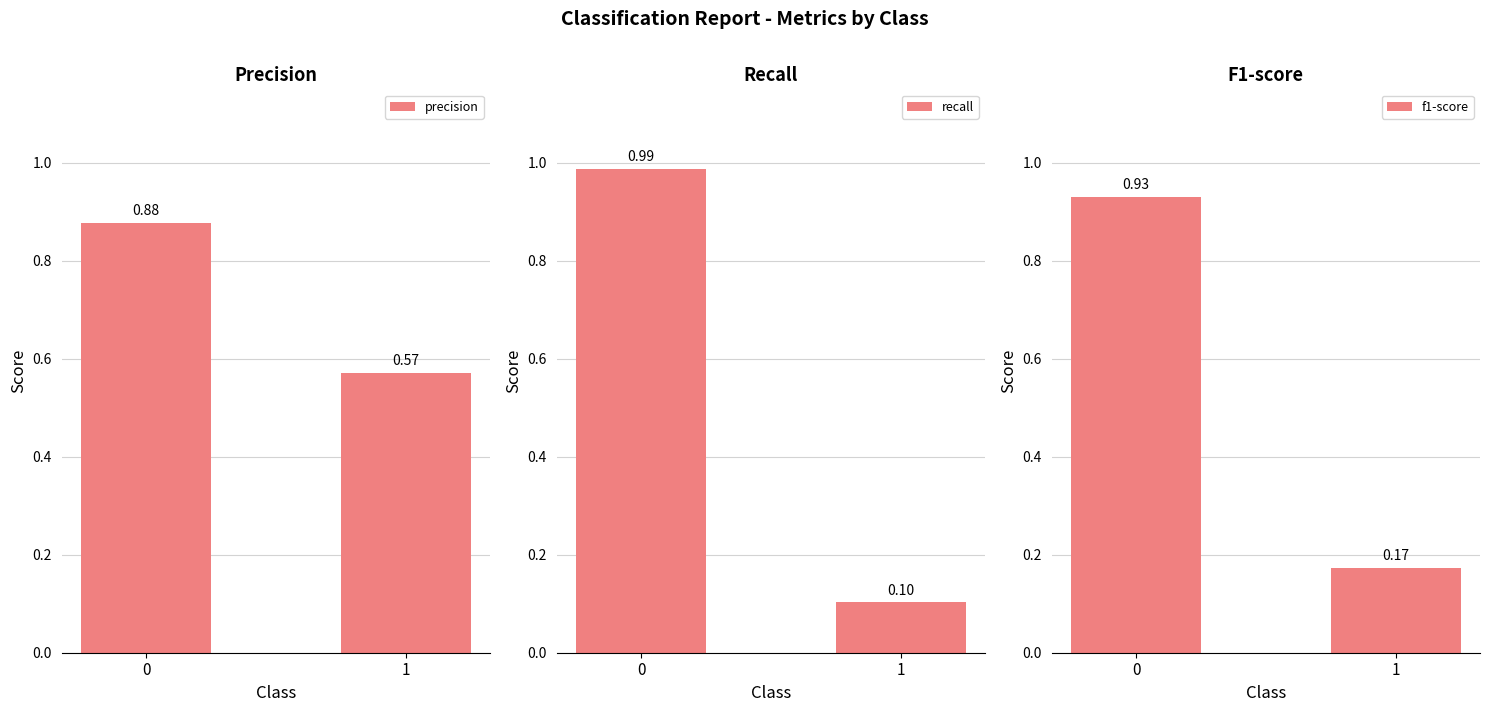

What value does the precision series have at 1?

0.6